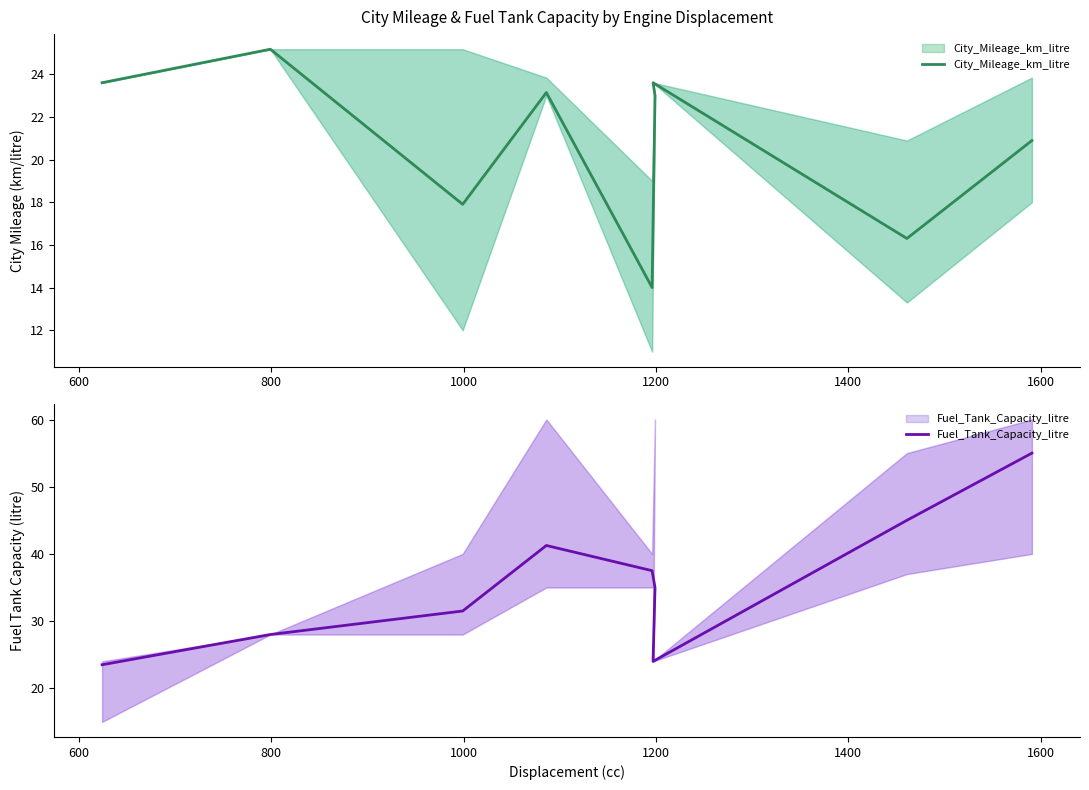

After their last crossing, which series has the higher values: Fuel_Tank_Capacity_litre or City_Mileage_km_litre?

Fuel_Tank_Capacity_litre